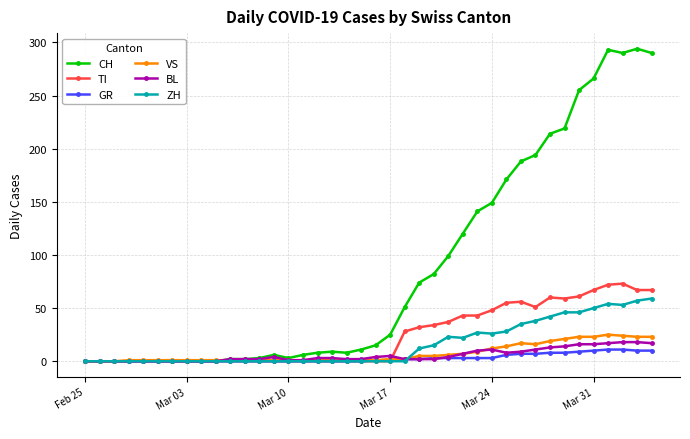

What is the greatest value displayed?

294